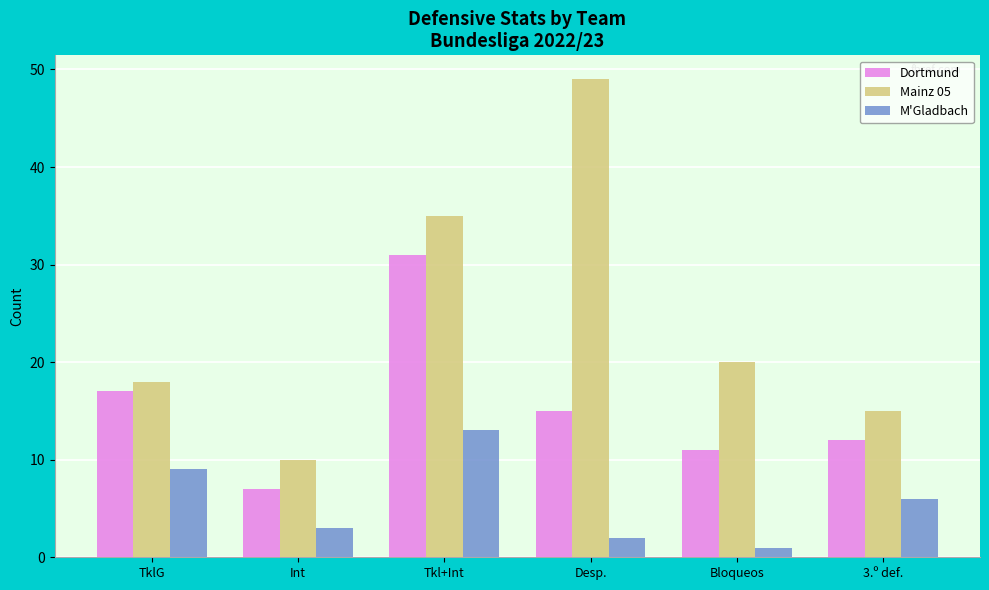

What is the sum of all M'Gladbach values?

34